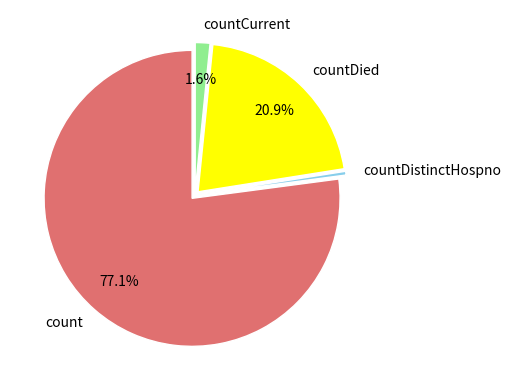

Is there a majority slice in this chart?

Yes